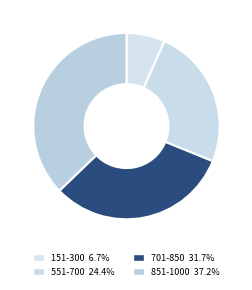

The 701-850 slice represents 18% of the pie. True or false?

False